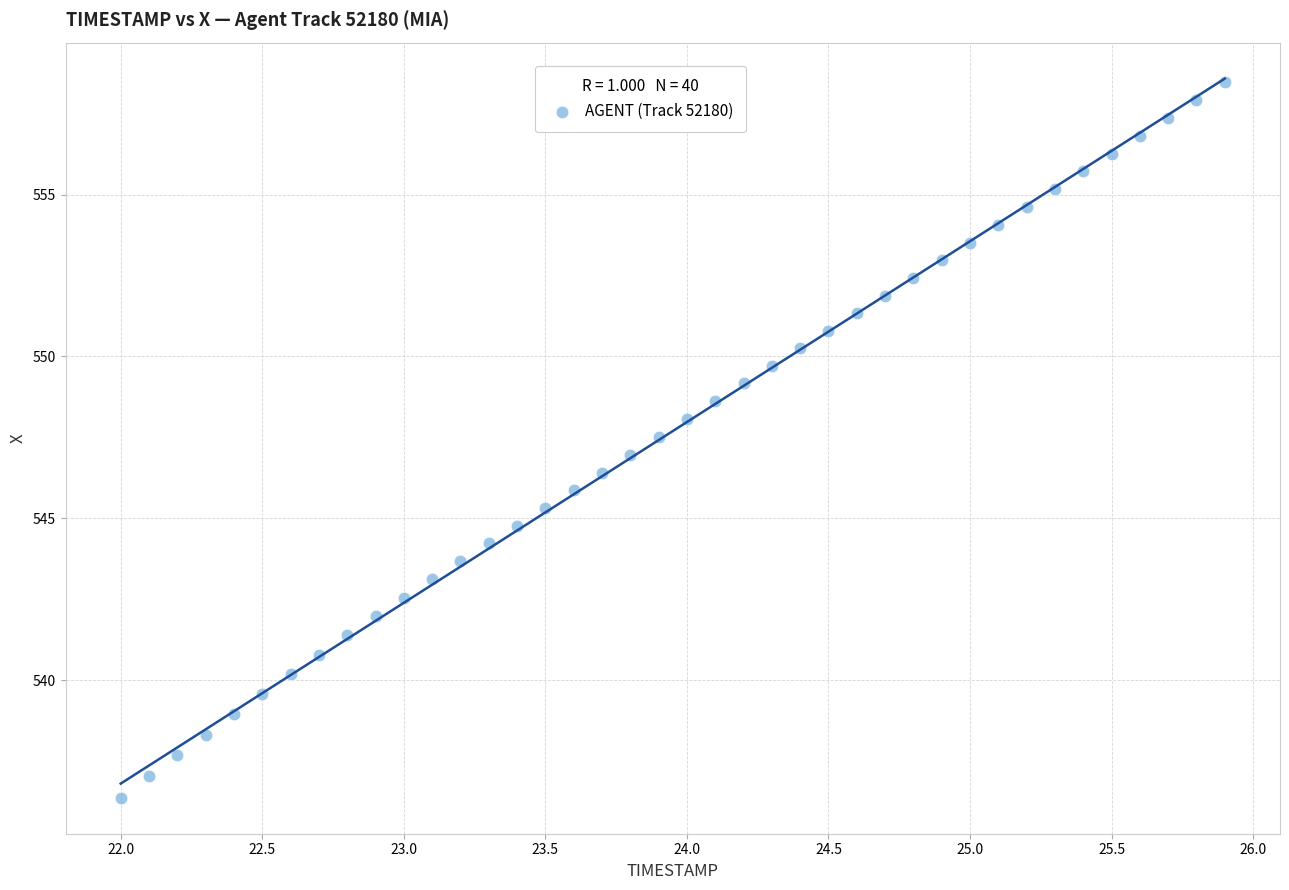

What is the range of Y values (max minus min)?

22.1